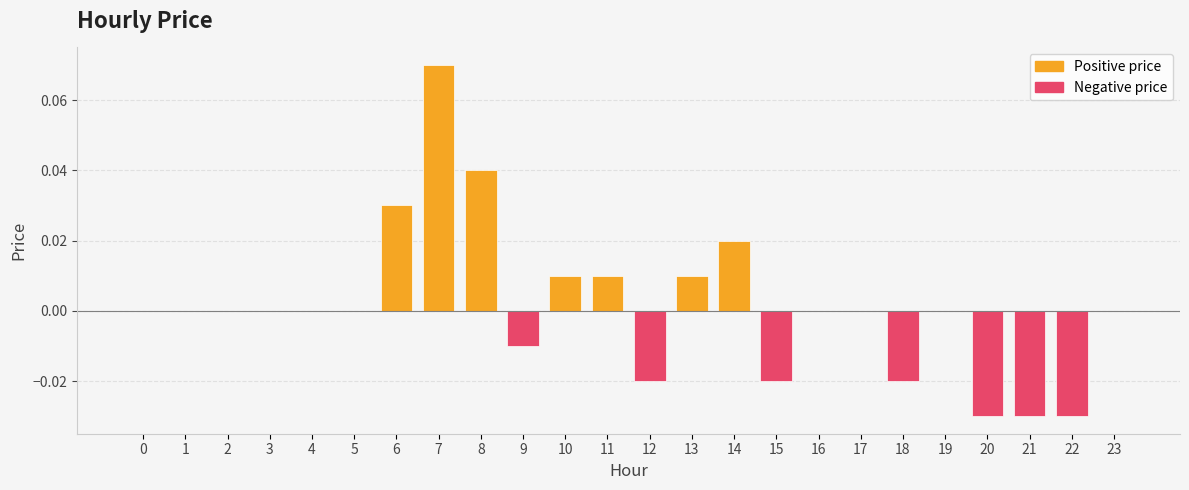

How many data points are less than 0?

7